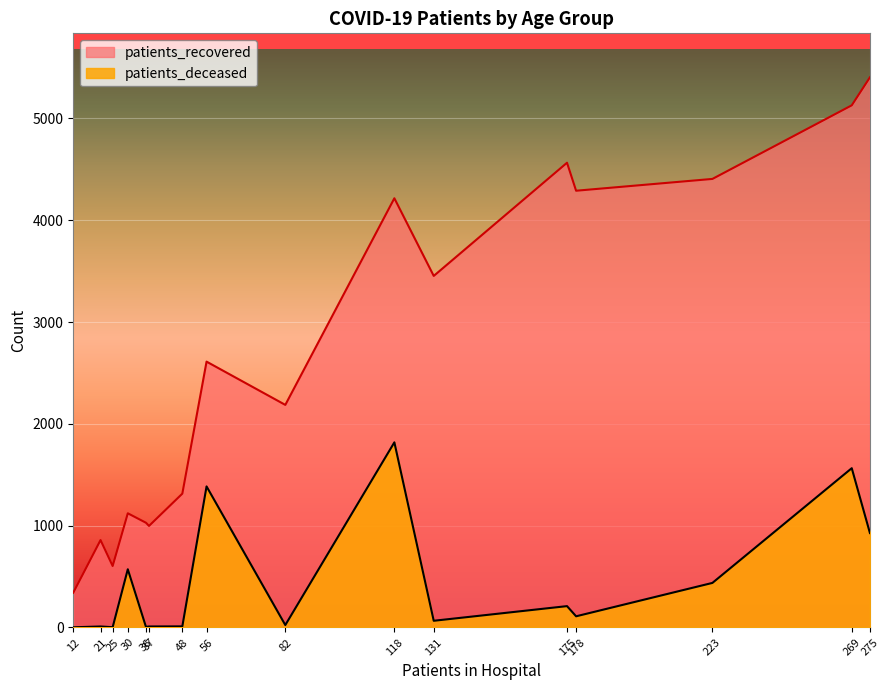

At which category is the sum across all series the highest?

269